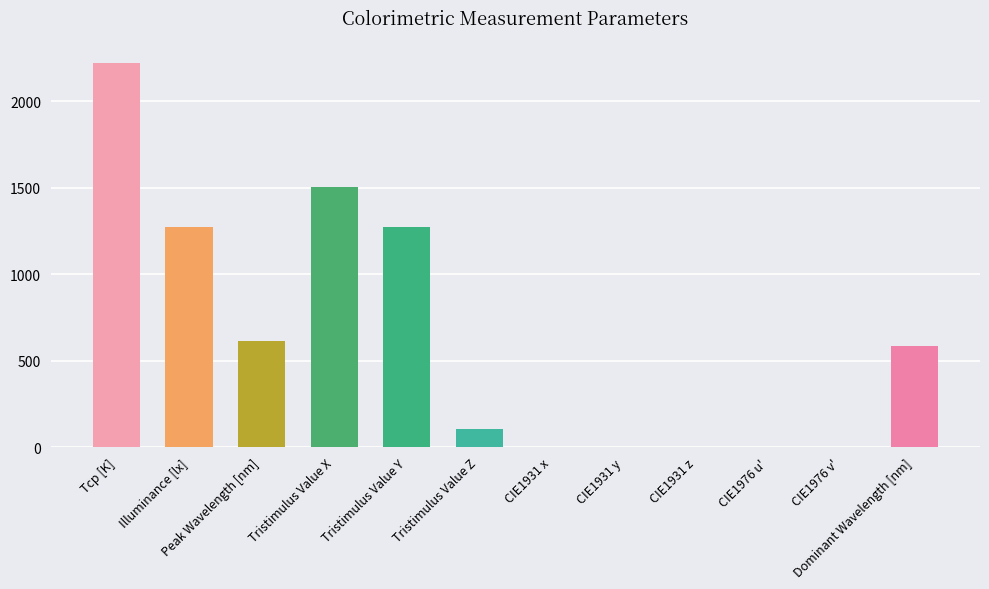

What is the greatest value displayed?

2221.0